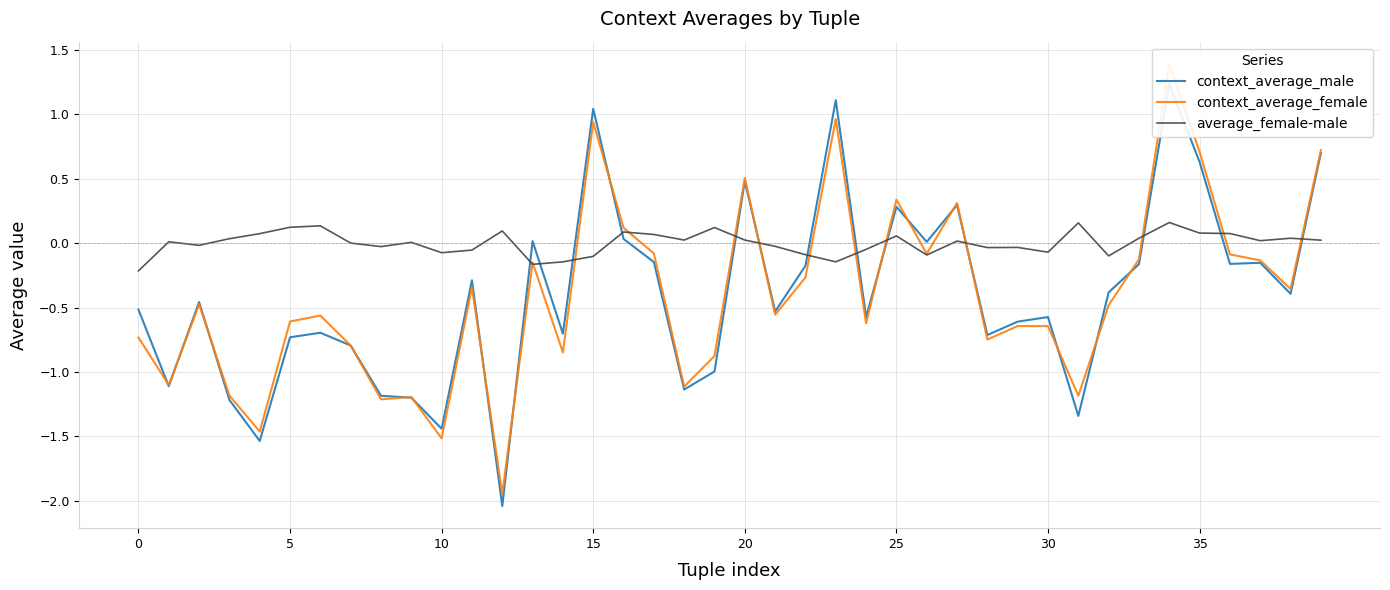

Which series changed the most between 0 and 8?

context_average_male